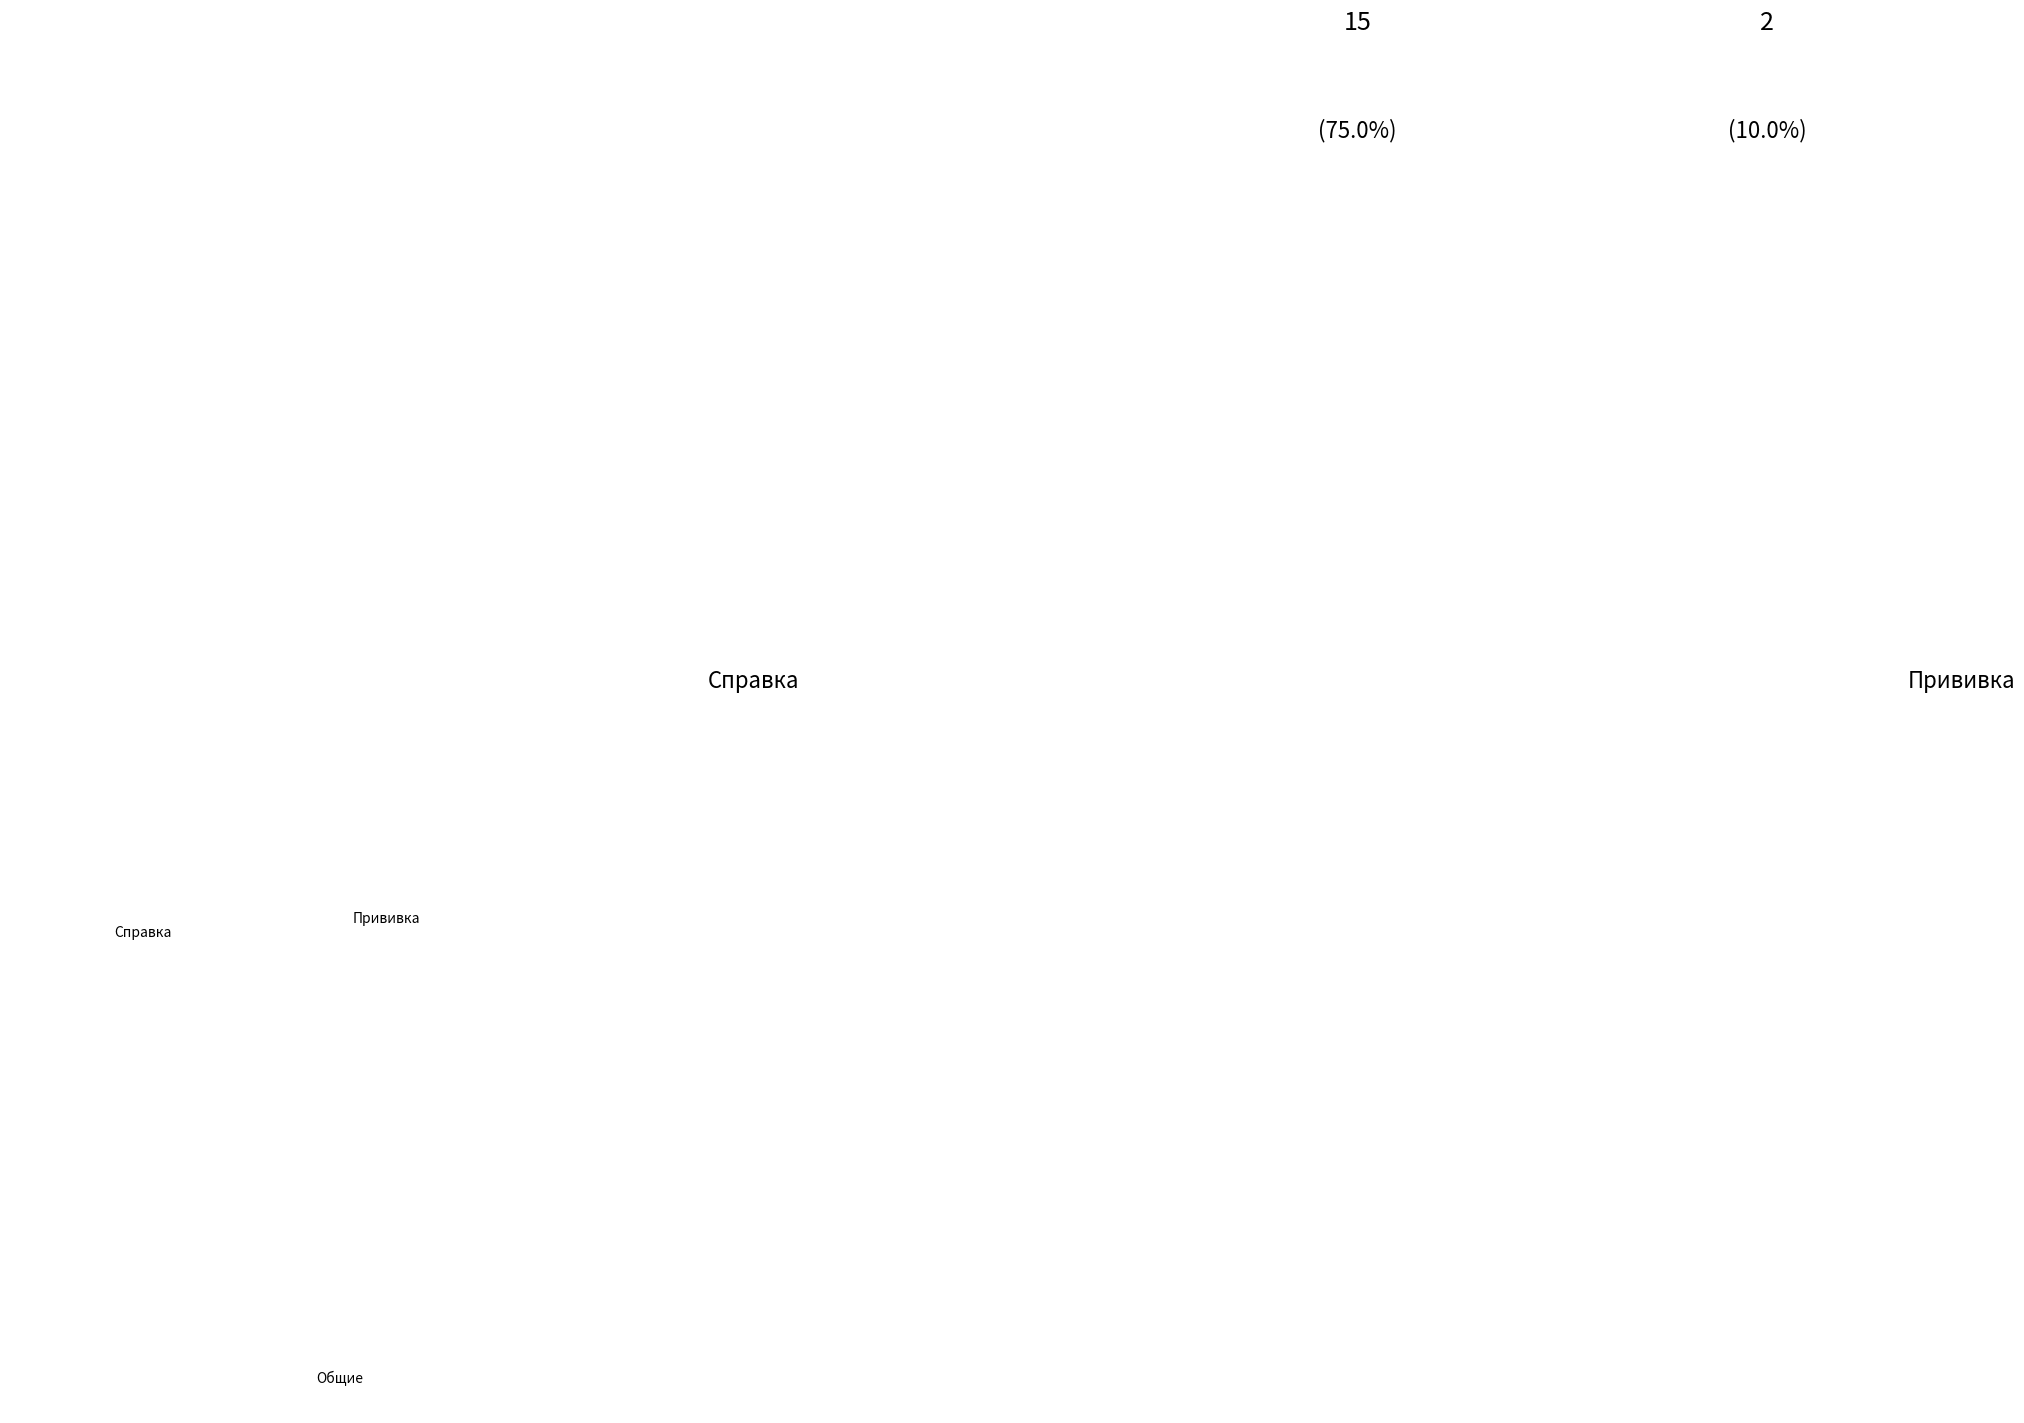

To the nearest percent, what percentage of the pie is Киселев Вениамин Алексеевич?

3%